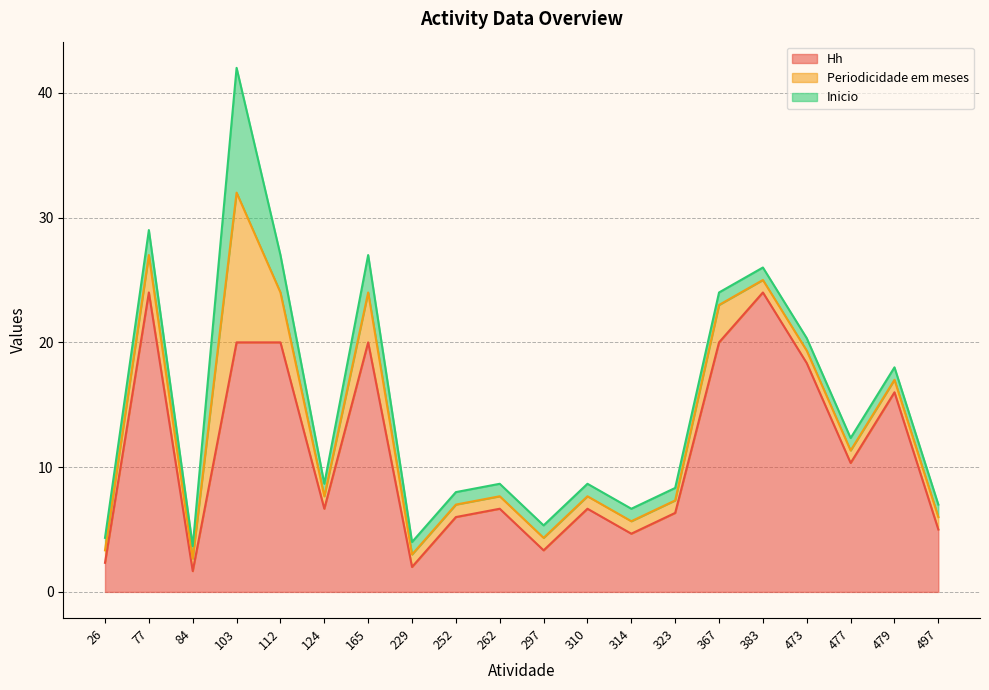

Reading left to right, what are all the values shown in this chart?

Hh: 26=2.3	77=24.0	84=1.7	103=20.0	112=20.0	124=6.7	165=20.0	229=2.0	252=6.0	262=6.7	297=3.3	310=6.7	314=4.7	323=6.3	367=20.0	383=24.0	473=18.3	477=10.3	479=16.0	497=5.0
Periodicidade em meses: 26=1.0	77=3.0	84=1.0	103=12.0	112=4.0	124=1.0	165=4.0	229=1.0	252=1.0	262=1.0	297=1.0	310=1.0	314=1.0	323=1.0	367=3.0	383=1.0	473=1.0	477=1.0	479=1.0	497=1.0
Inicio: 26=1.0	77=2.0	84=1.0	103=10.0	112=3.0	124=1.0	165=3.0	229=1.0	252=1.0	262=1.0	297=1.0	310=1.0	314=1.0	323=1.0	367=1.0	383=1.0	473=1.0	477=1.0	479=1.0	497=1.0